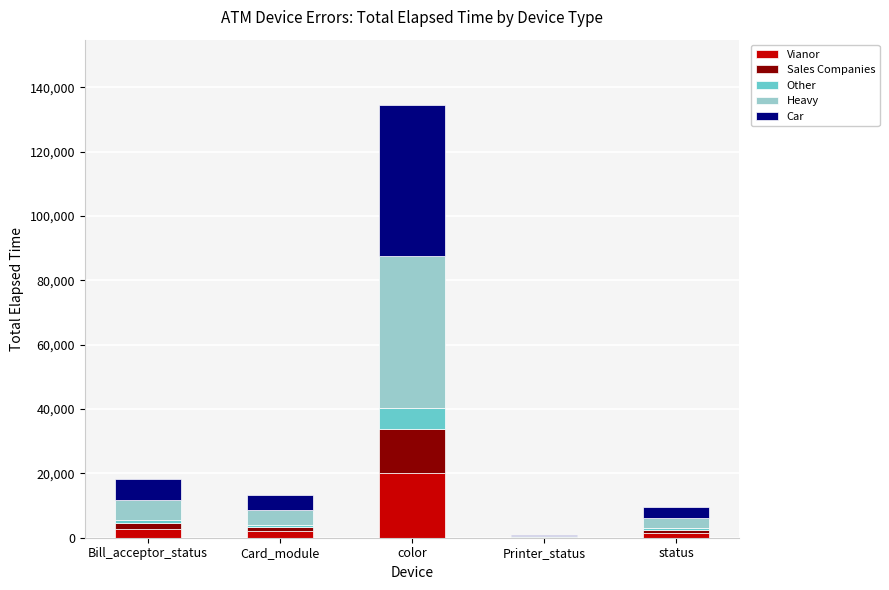

What is the approximate value of Vianor at color?

20200.5